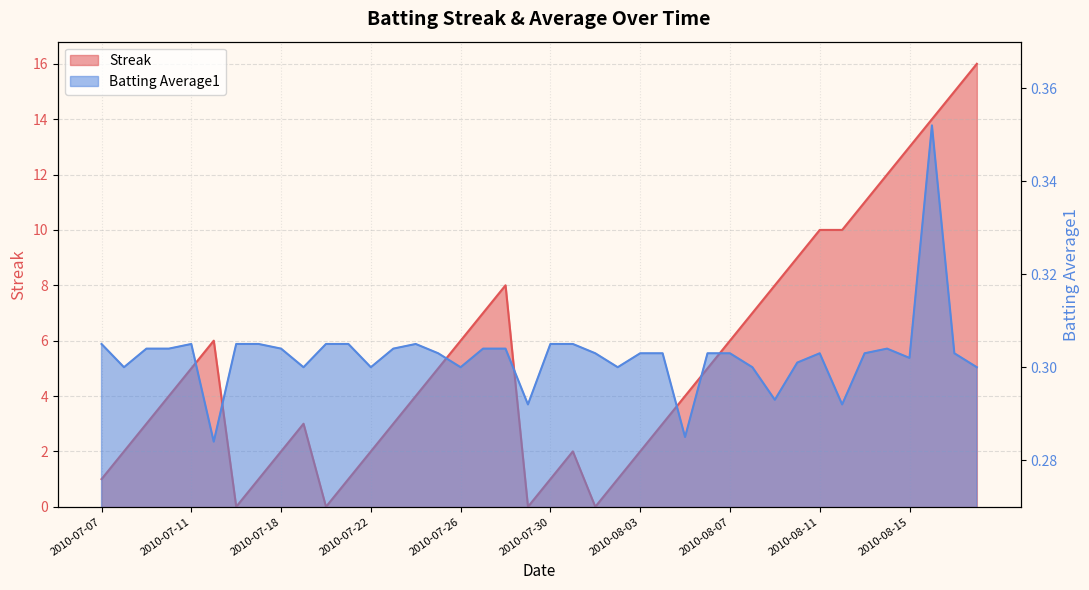

What is the sum of the Streak values at 2010-08-12 and 2010-07-27?

17.0